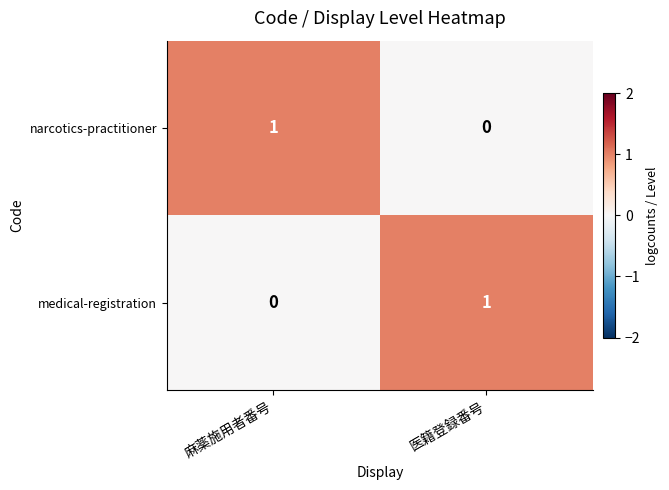

What is the difference between the highest and lowest values at 麻薬施用者番号?

1